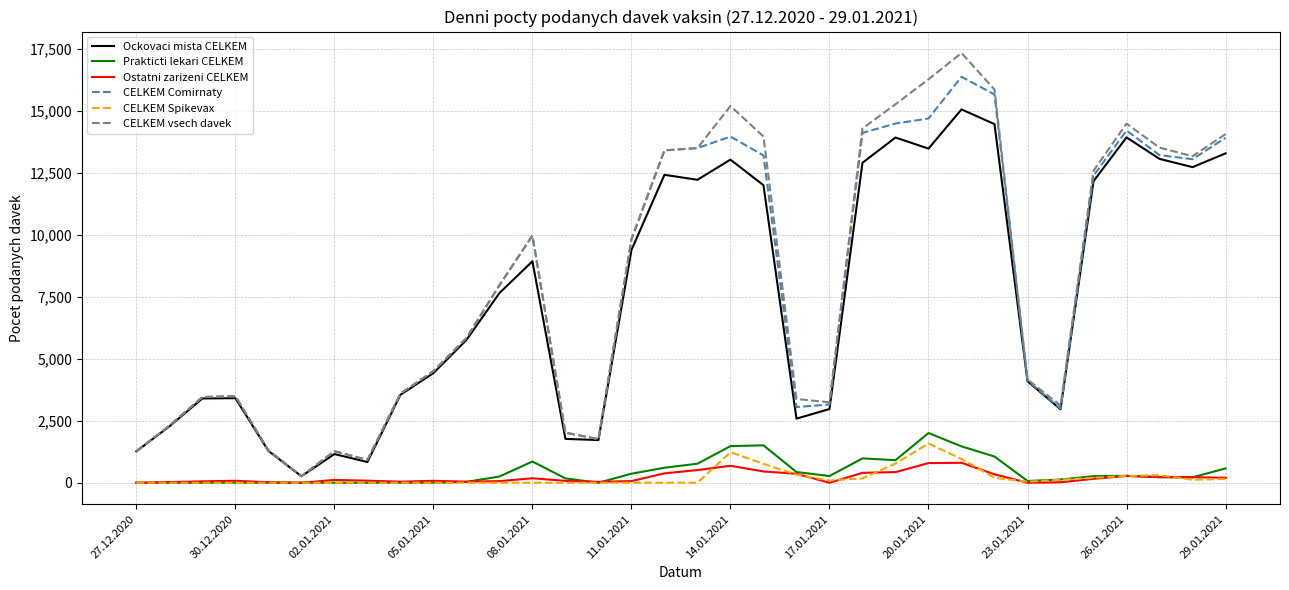

True or false: Ostatni zarizeni CELKEM and CELKEM Comirnaty cross at least once.

False